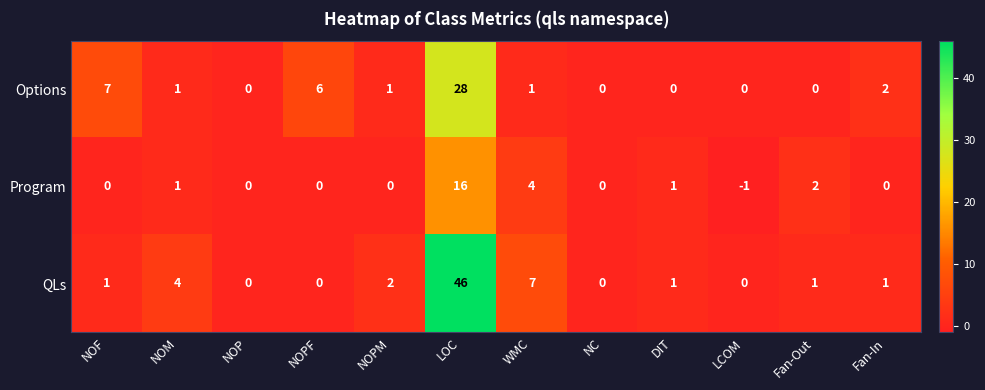

Where does the Options series first go above 1?

NOF